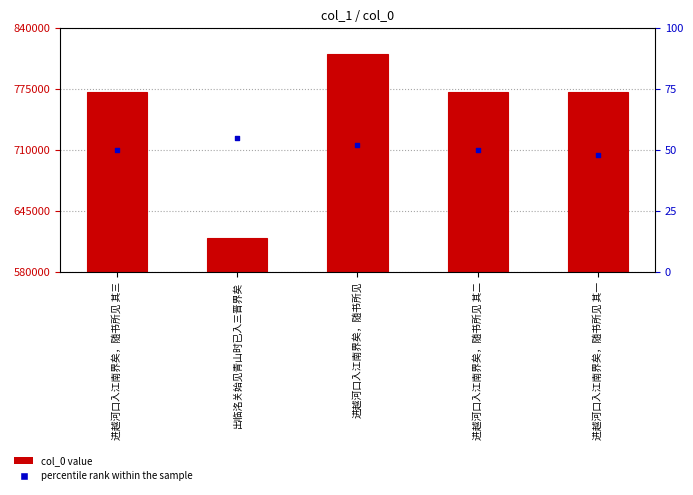

Which series reaches the minimum Y coordinate?

percentile rank within the sample